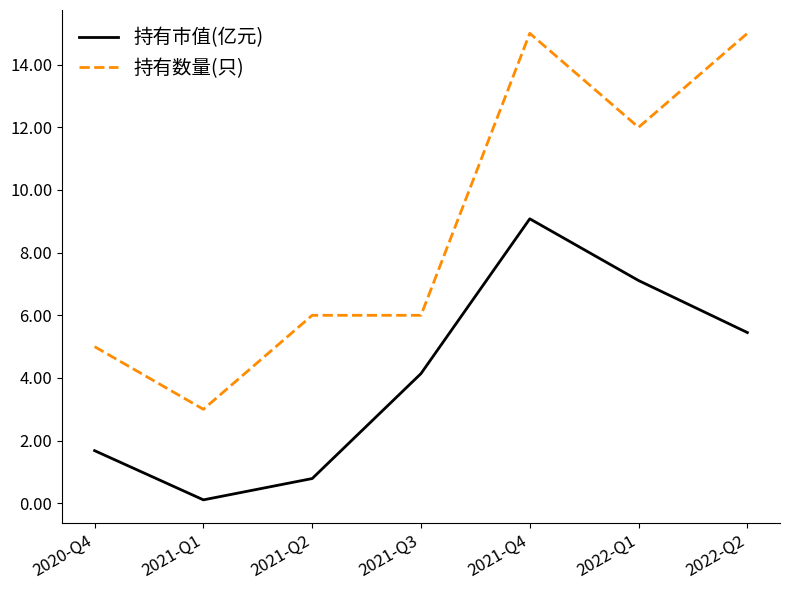

The 持有市值(亿元) series shows 0.1 at 2021-Q1. True or false?

True